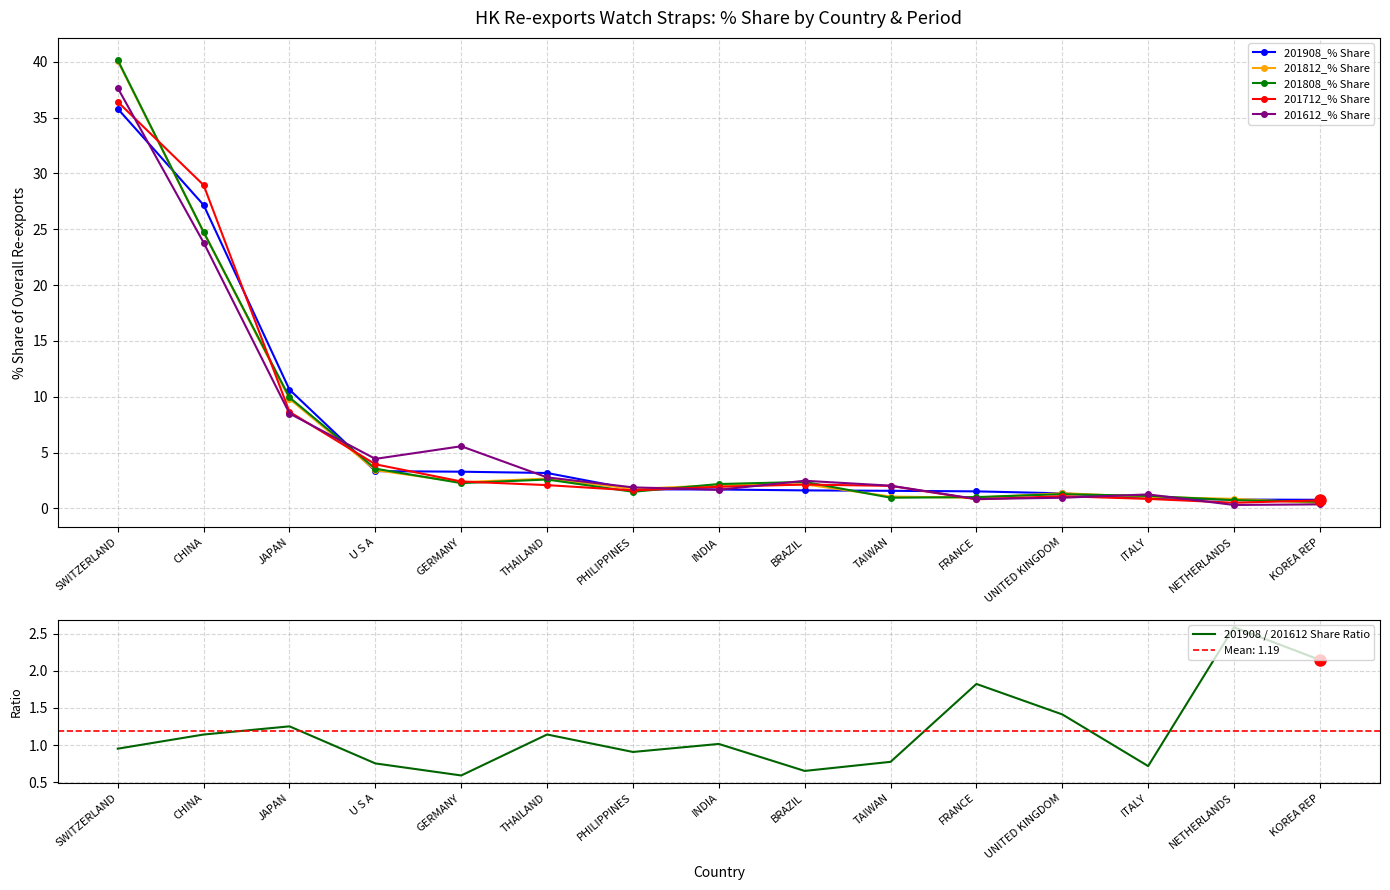

True or false: 201812_% Share and 201612_% Share cross at least once.

True